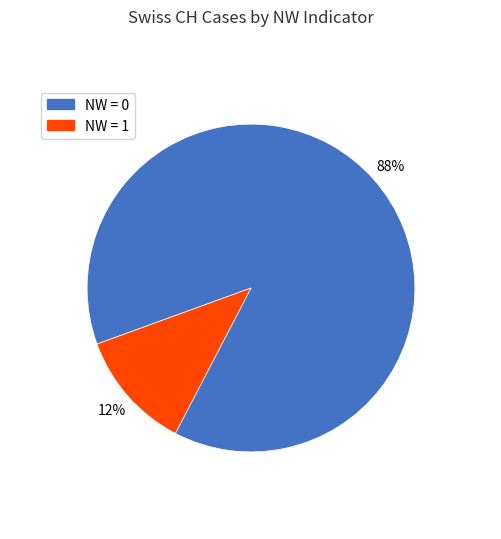

To the nearest percent, what is the difference between the largest and smallest slice percentages?

76%